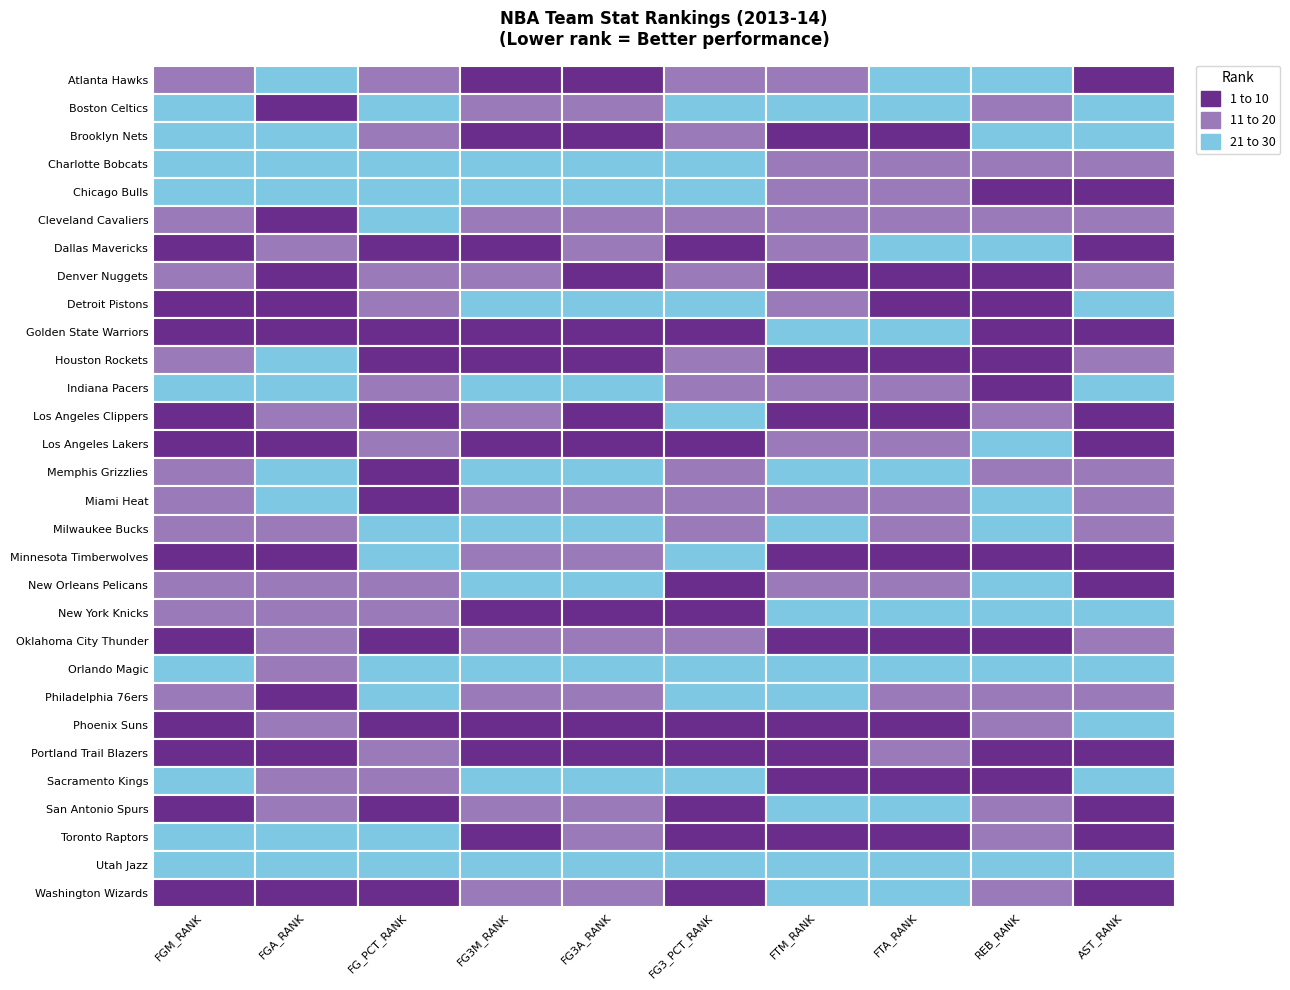

What is the maximum value for Golden State Warriors?

26